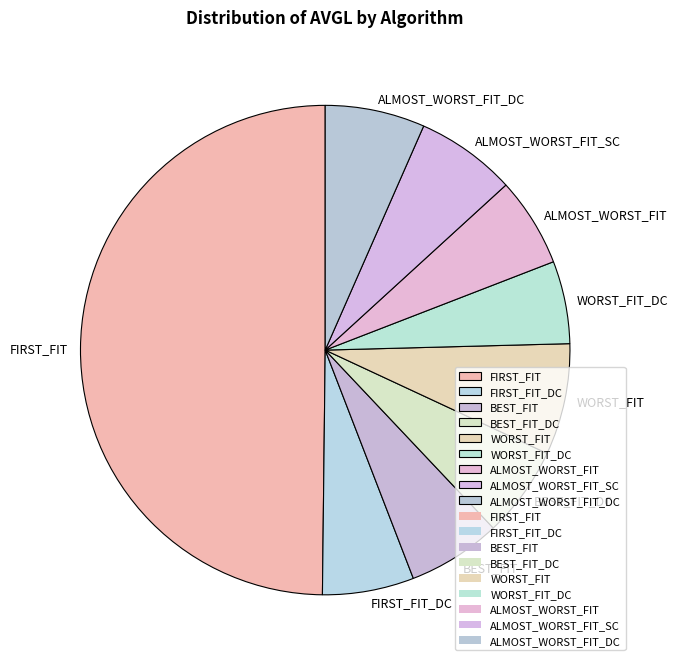

What is the ratio of the value at WORST_FIT_DC to the value at FIRST_FIT?

0.1